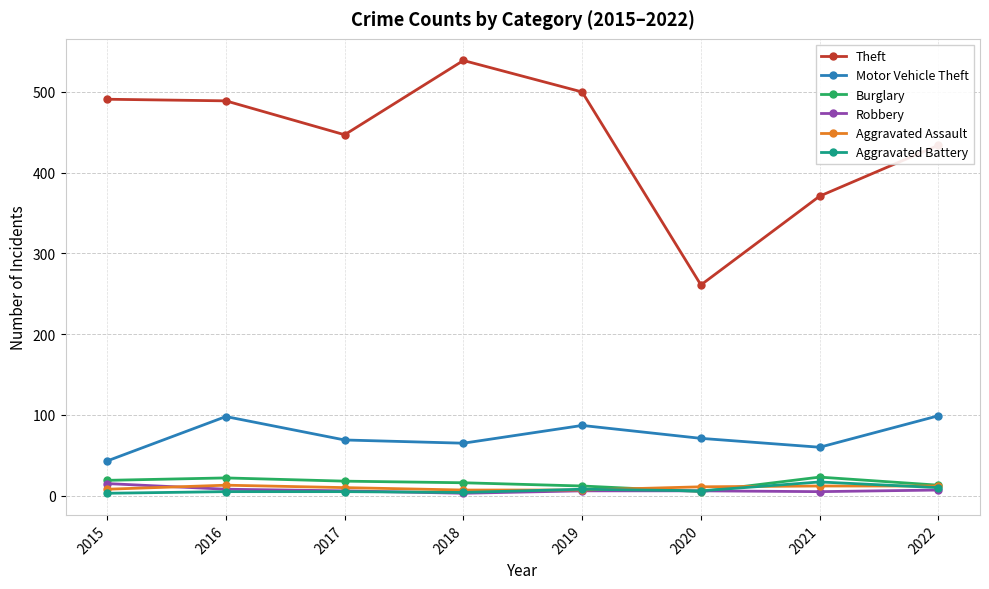

Which series has the widest spread of values?

Theft